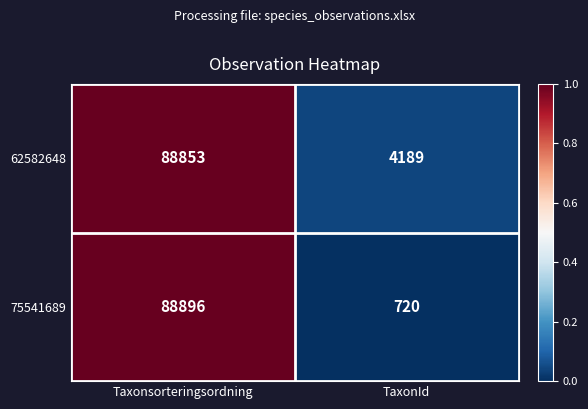

Rank the series at Taxonsorteringsordning from lowest to highest value.

62582648, 75541689